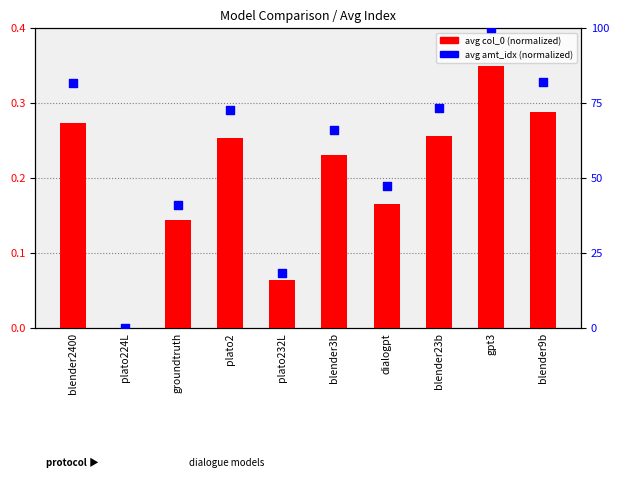

At which category is the sum across all series the highest?

gpt3